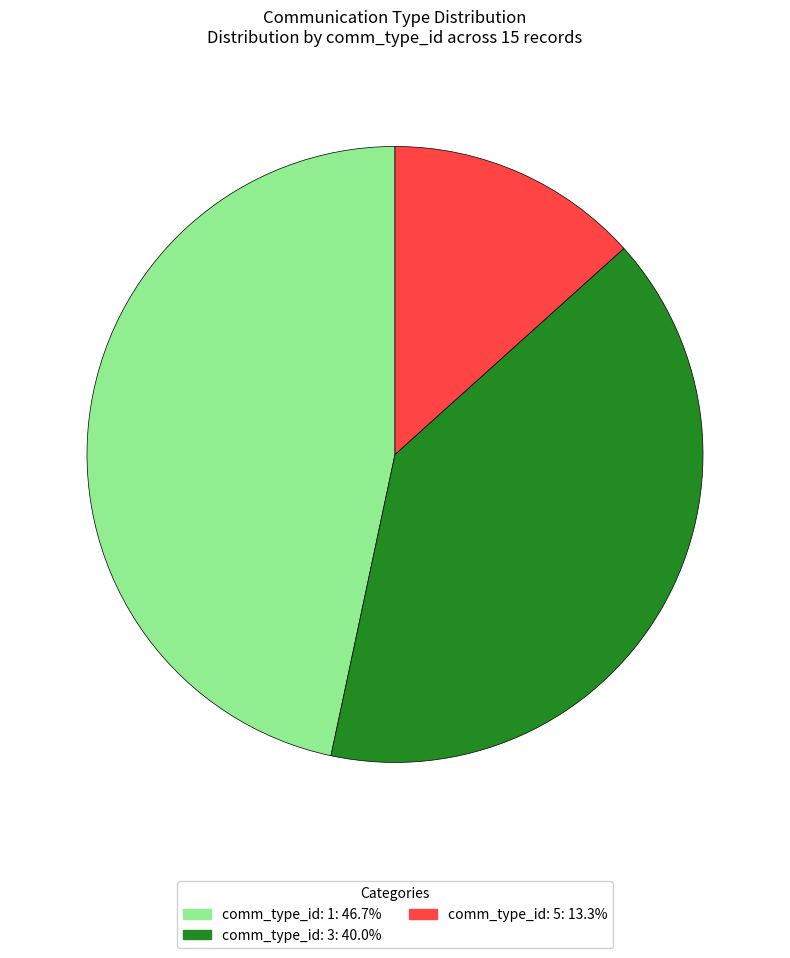

Combined, do comm_type_id: 1: 46.7% and comm_type_id: 3: 40.0% account for over 50%?

Yes